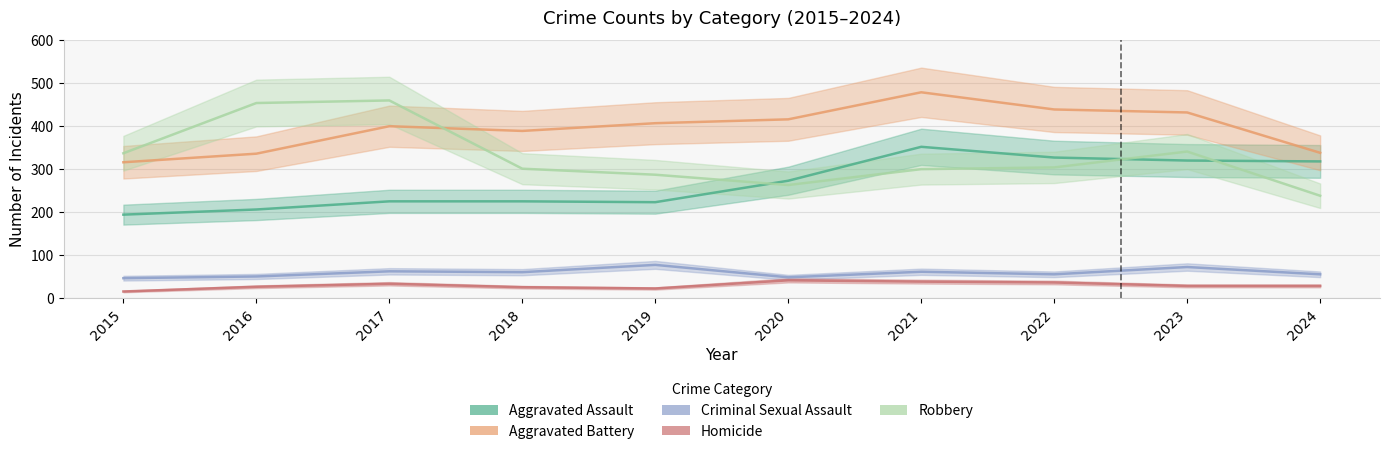

True or false: Homicide and Robbery intersect in this chart.

False